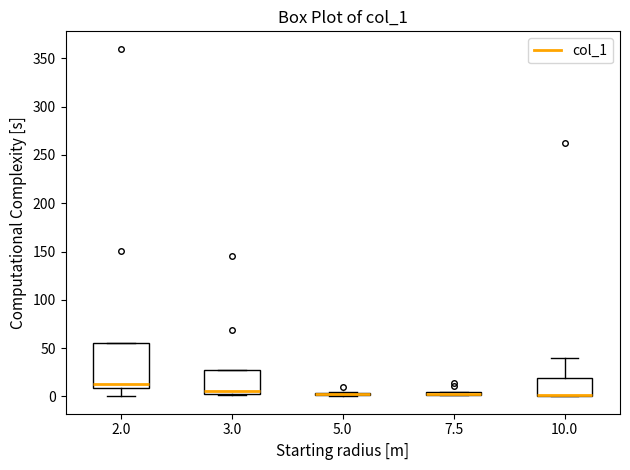

Comparing the boxes themselves (not the whiskers), which one is the tallest?

2.0